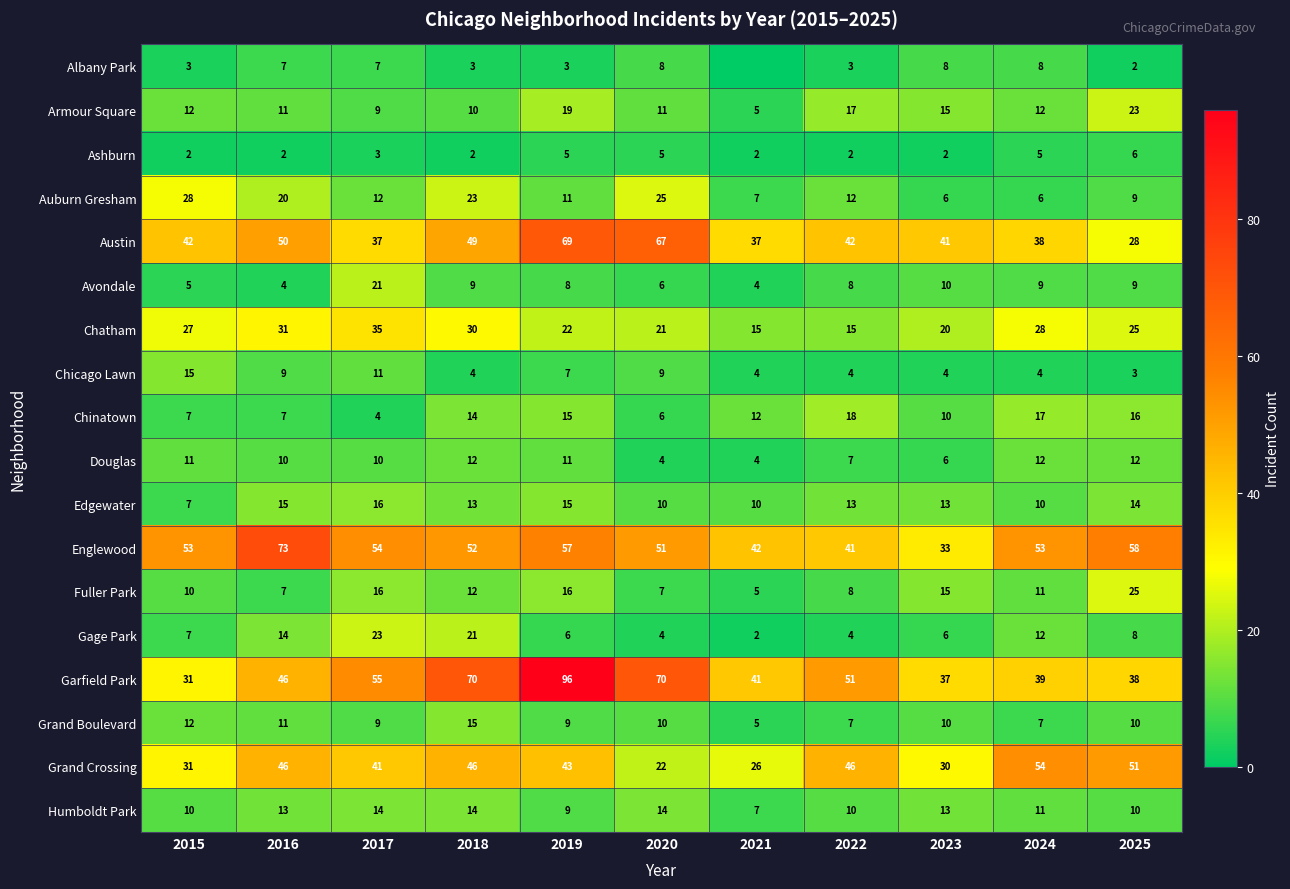

What is the difference between the Armour Square values at 2022 and 2020?

6